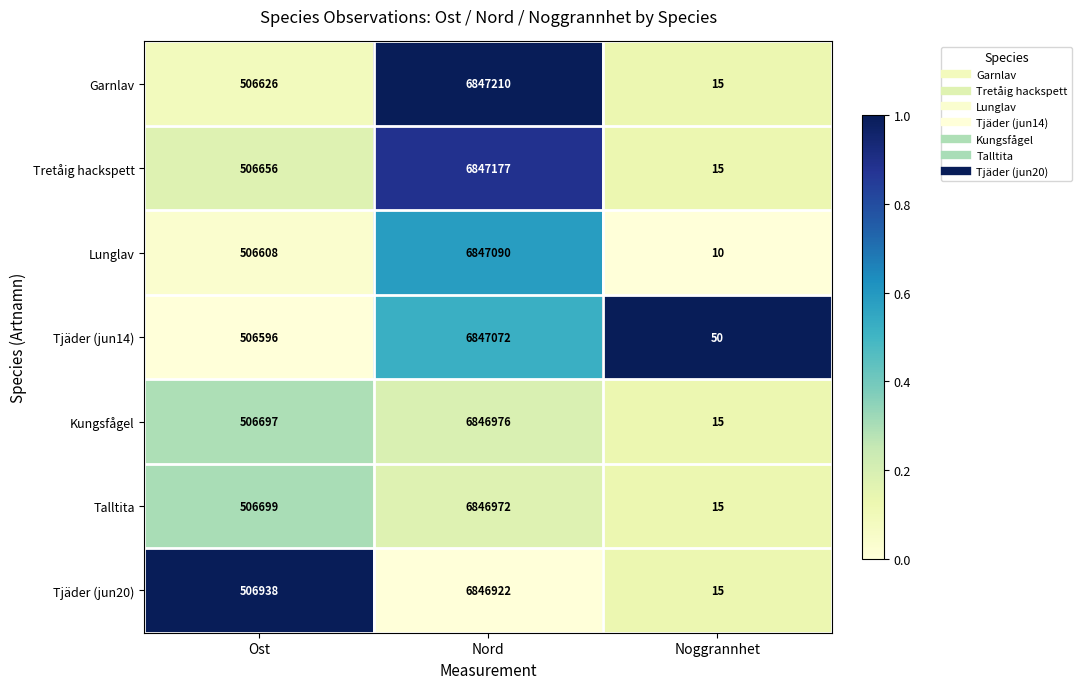

Is the value of Kungsfågel at Noggrannhet greater than the value of Tjäder (jun14) at Noggrannhet?

No